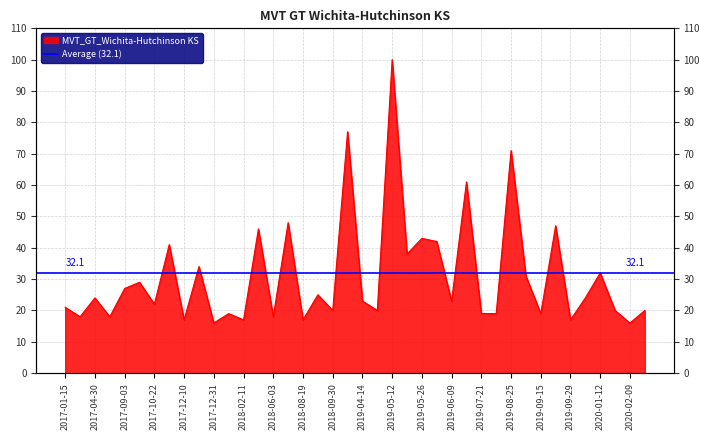

True or false: the data shows 27 at 2020-02-09.

False